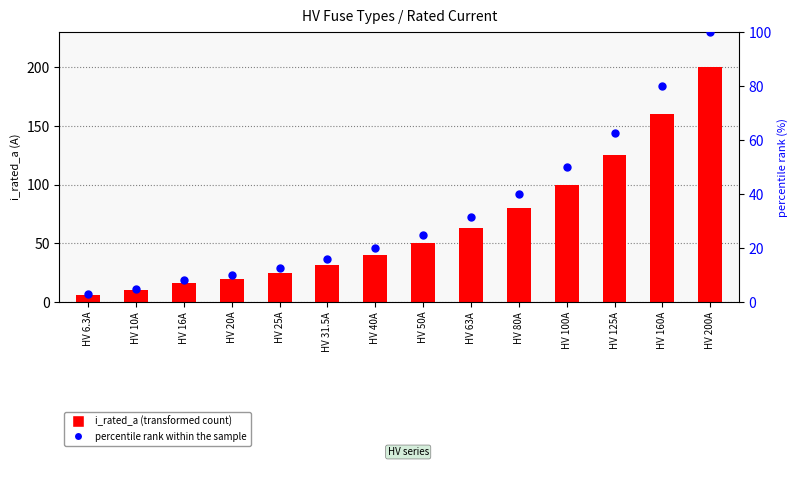

At which category is the sum across all series the highest?

HV 200A